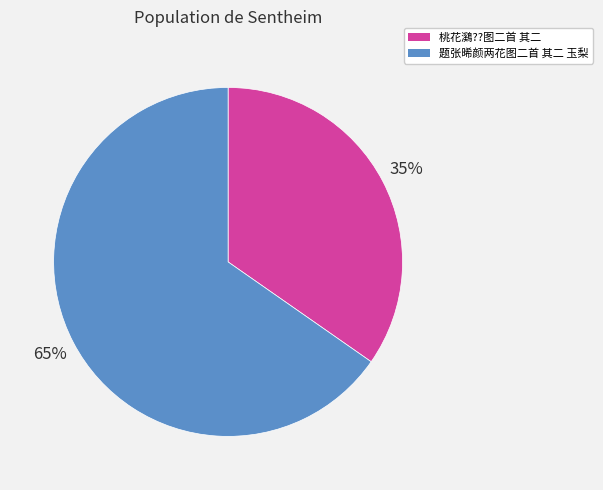

Between 桃花鸂??图二首 其二 and 题张晞颜两花图二首 其二 玉梨, which is larger?

题张晞颜两花图二首 其二 玉梨